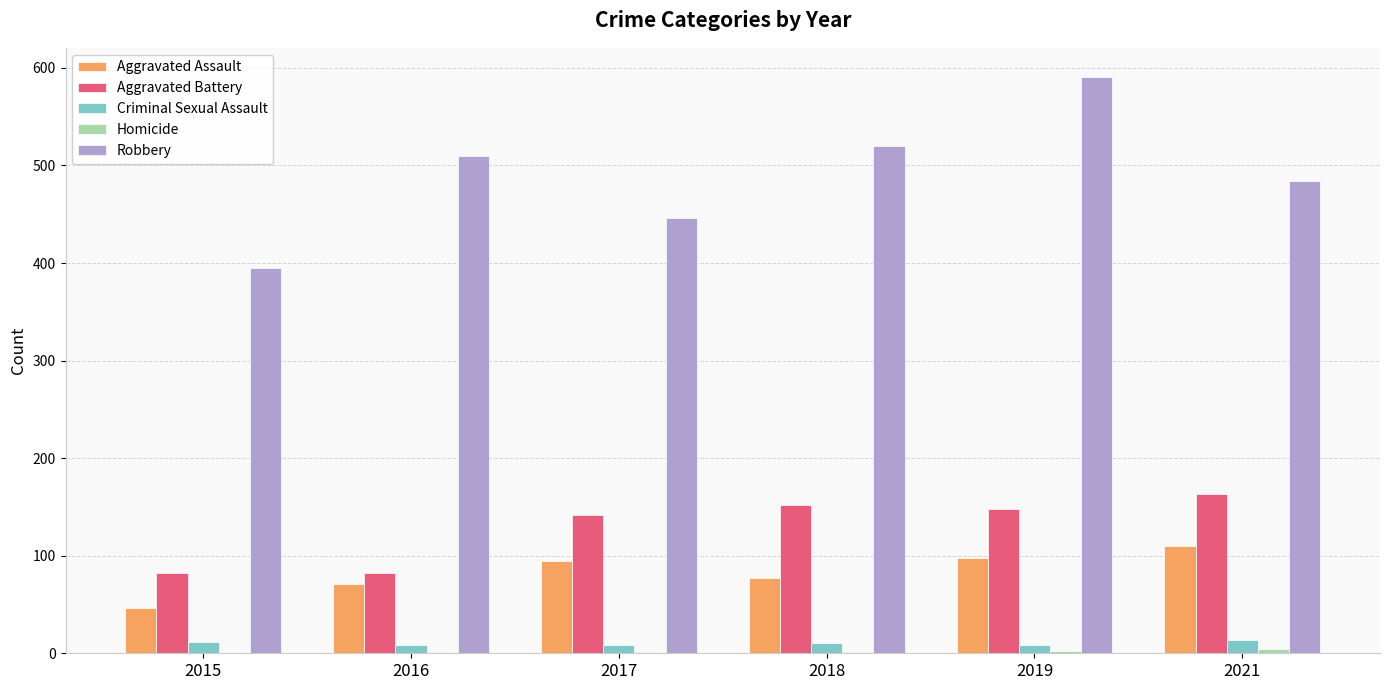

Which series changed the most between 2016 and 2019?

Robbery